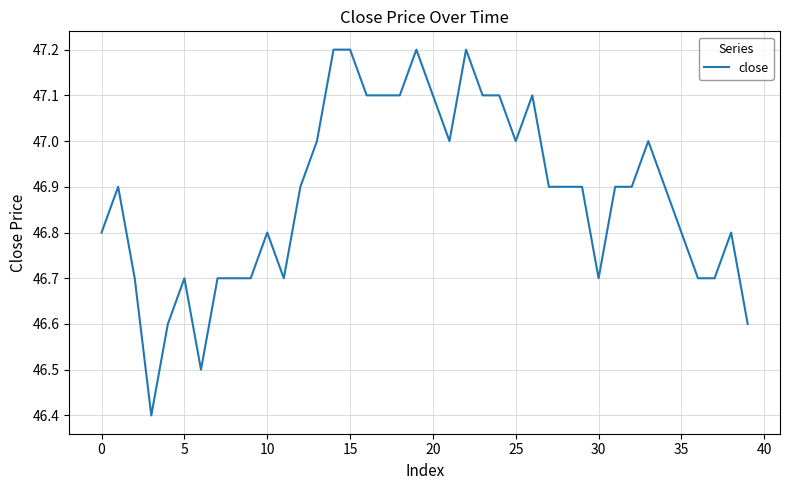

Reading left to right, transcribe all the data shown in this chart.

46.8	46.9	46.7	46.4	46.6	46.7	46.5	46.7	46.7	46.7	46.8	46.7	46.9	47.0	47.2	47.2	47.1	47.1	47.1	47.2	47.1	47.0	47.2	47.1	47.1	47.0	47.1	46.9	46.9	46.9	46.7	46.9	46.9	47.0	46.9	46.8	46.7	46.7	46.8	46.6